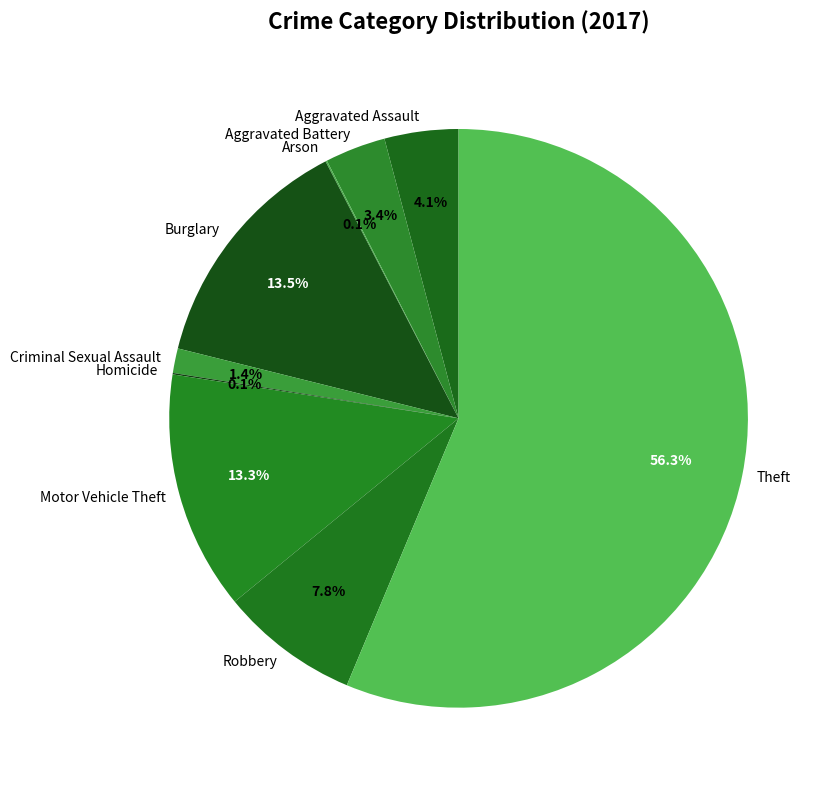

To the nearest percent, what is the difference between the Robbery and Aggravated Battery slice percentages?

4%